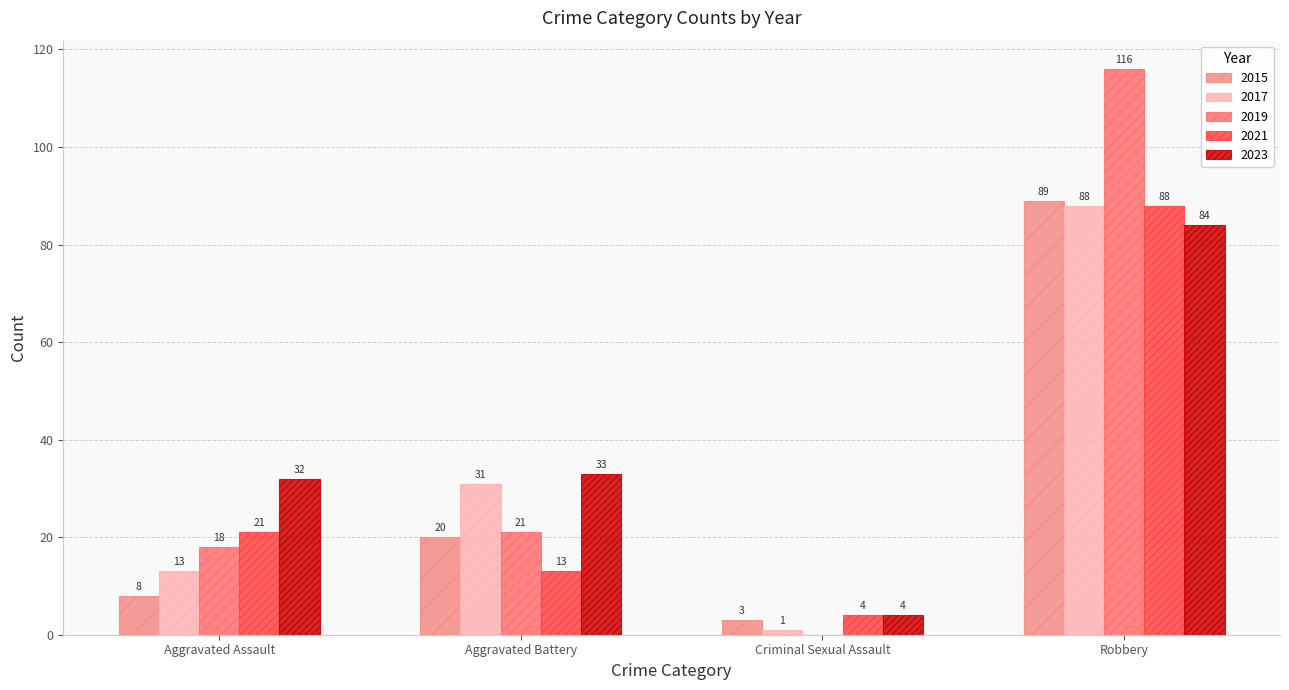

How many series are shown in this chart?

5